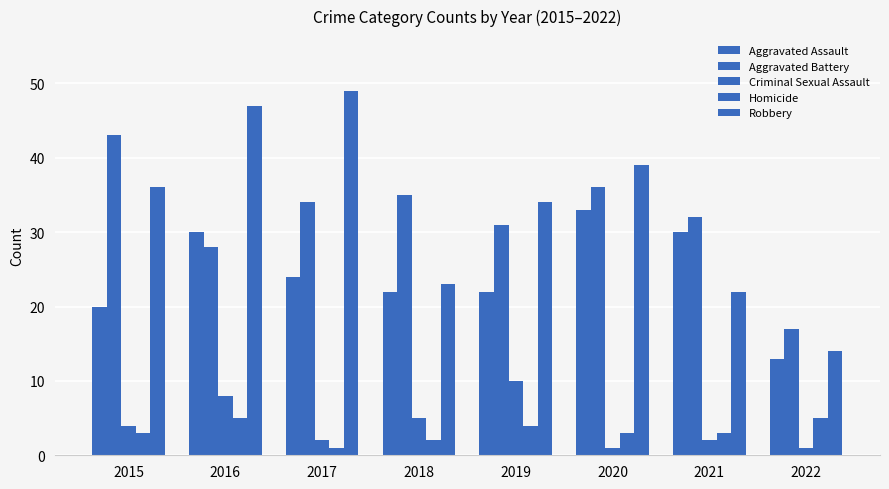

Is the value of Robbery at 2015 greater than the value of Aggravated Assault at 2015?

Yes